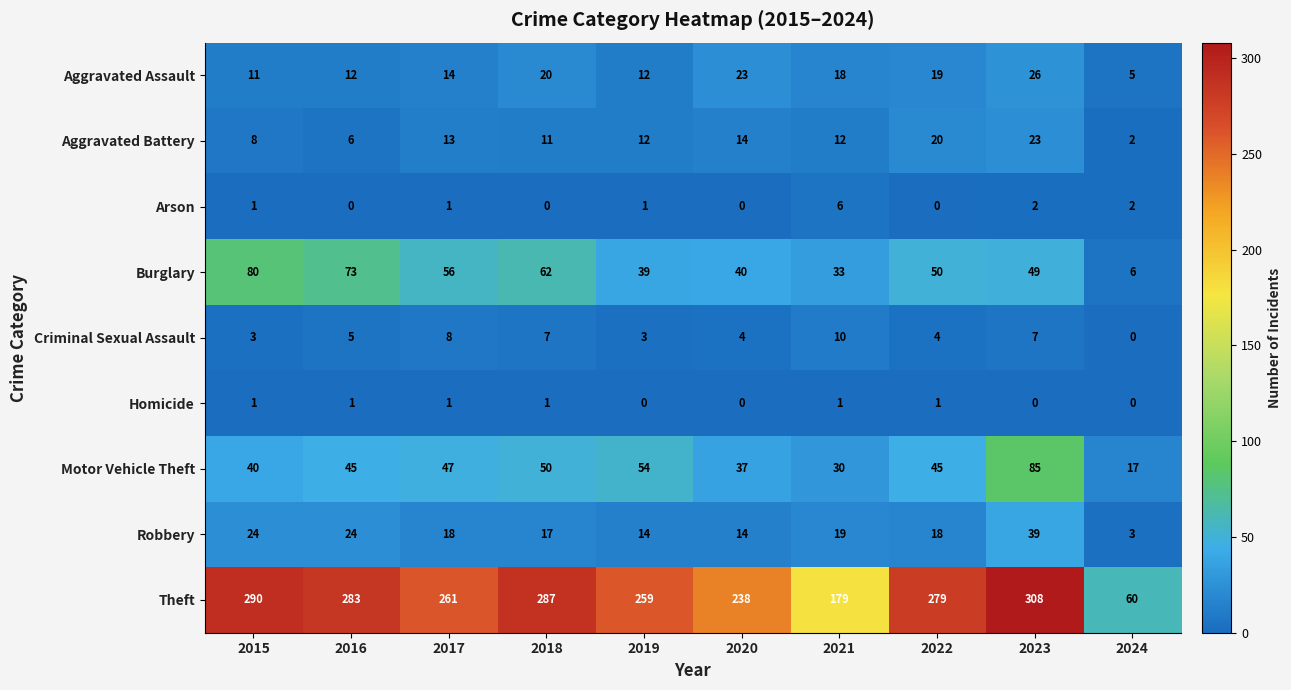

What is the sum of the Burglary values at 2023 and 2017?

105